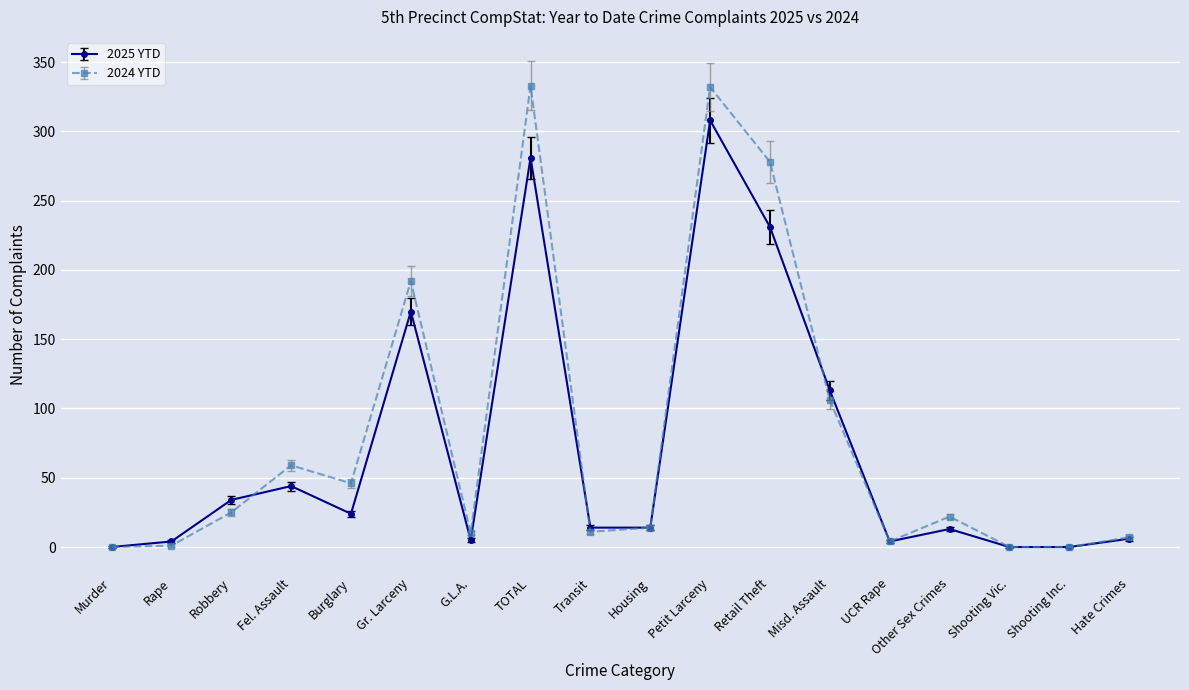

Which series has the widest spread of values?

2024 YTD